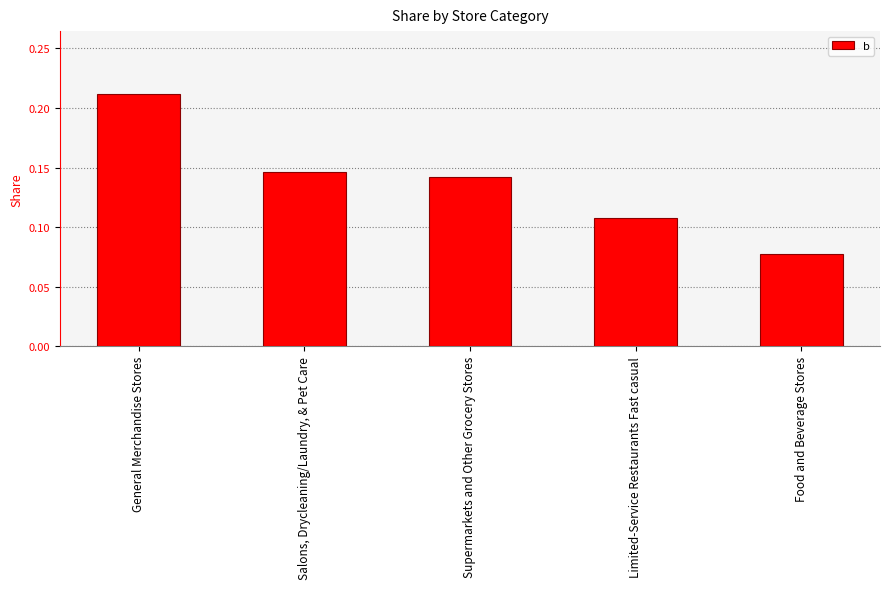

List the labels in order of value, smallest first.

Food and Beverage Stores, Limited-Service Restaurants Fast casual, Supermarkets and Other Grocery Stores, Salons, Drycleaning/Laundry, & Pet Care, General Merchandise Stores